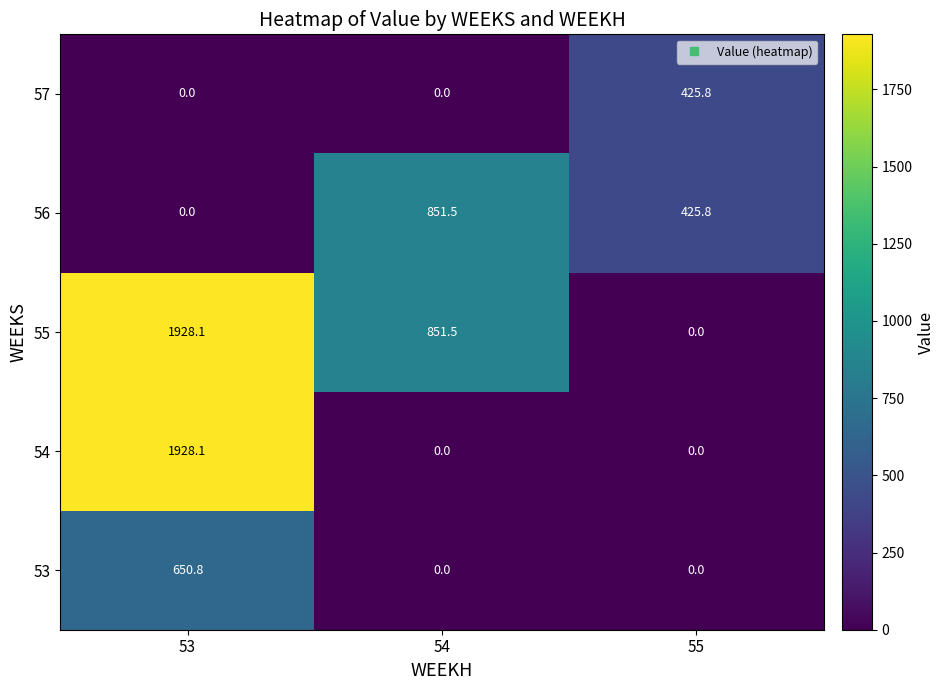

What is the greatest value displayed?

1928.1